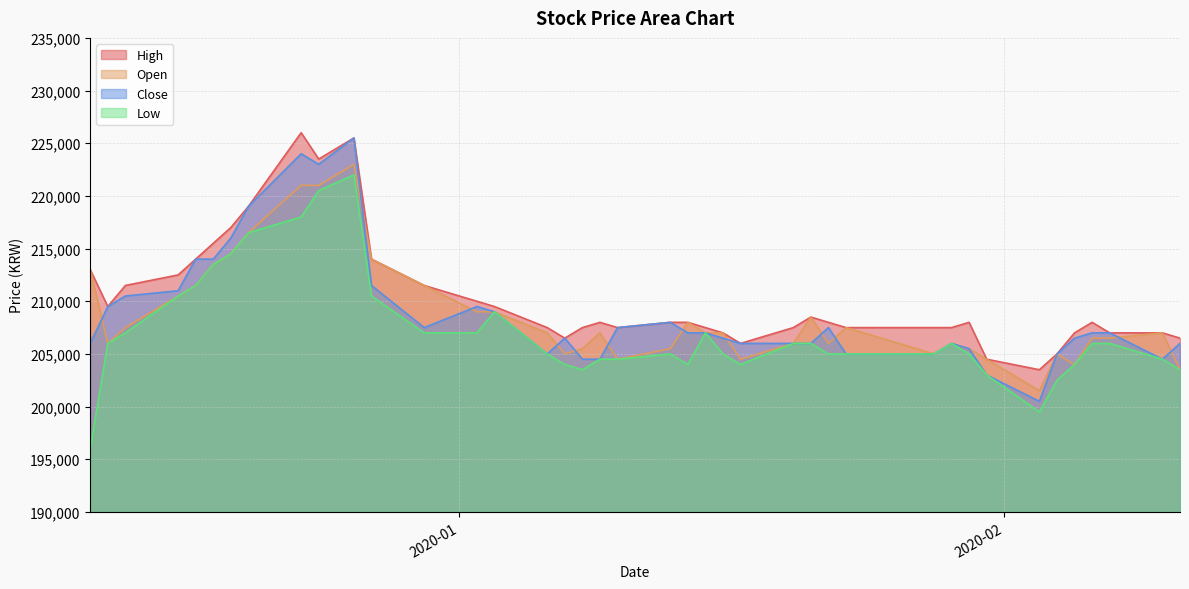

What is the difference between the maximum and minimum values in the Low series?

26000